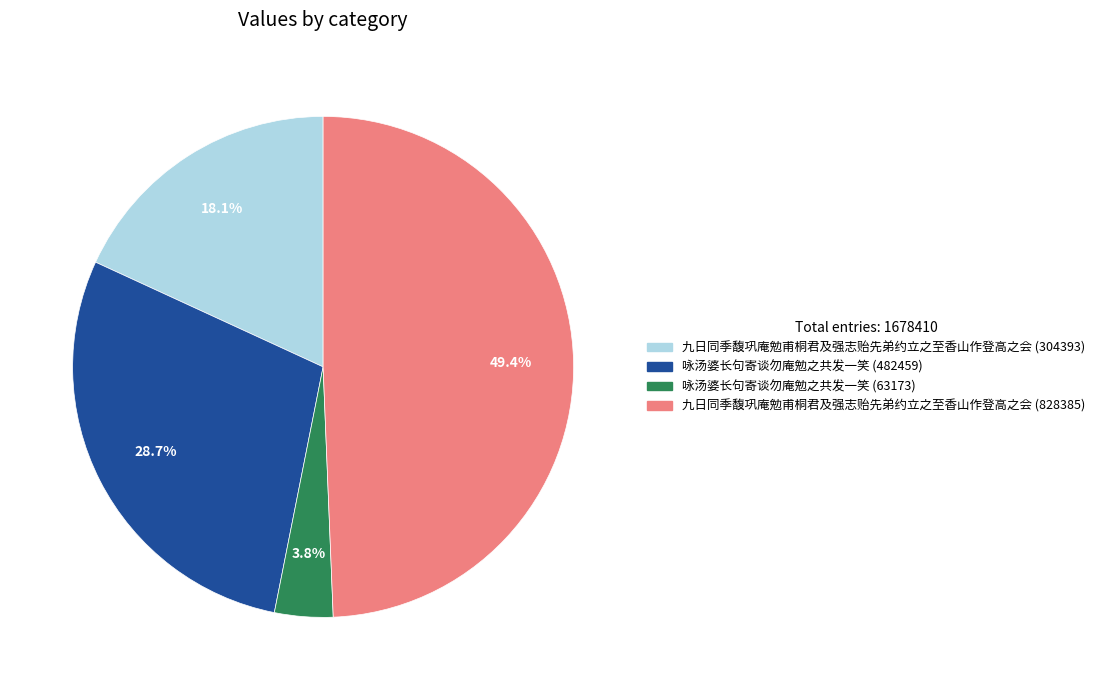

The 九日同季馥巩庵勉甫桐君及强志贻先弟约立之至香山作登高之会 (304393) slice represents 18% of the pie. True or false?

True